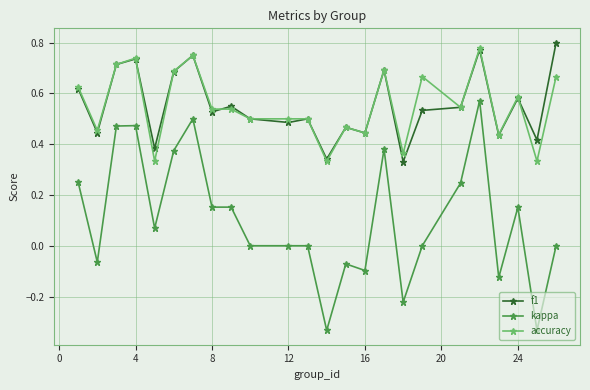

What is the sum of all accuracy values?

13.2